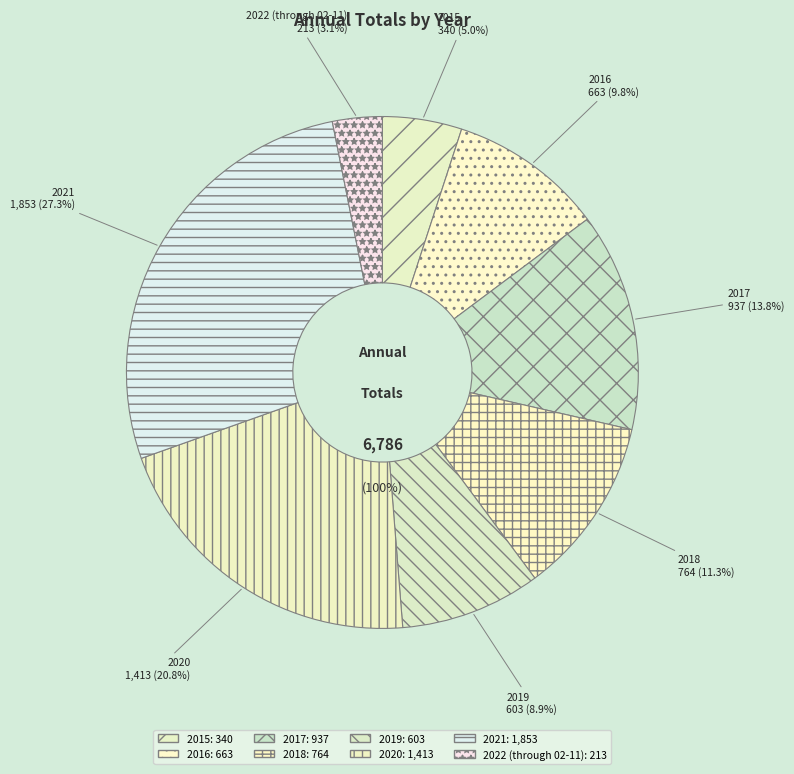

What is the change in value from 2017 to 2019?

-334